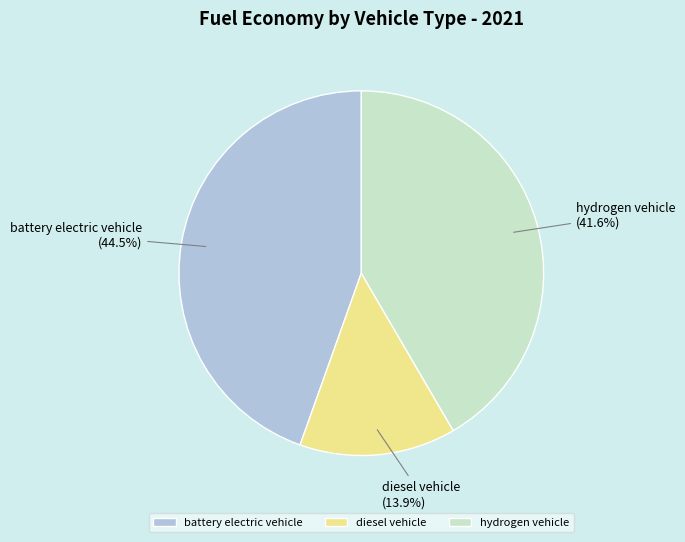

The hydrogen vehicle slice represents 27% of the pie. True or false?

False